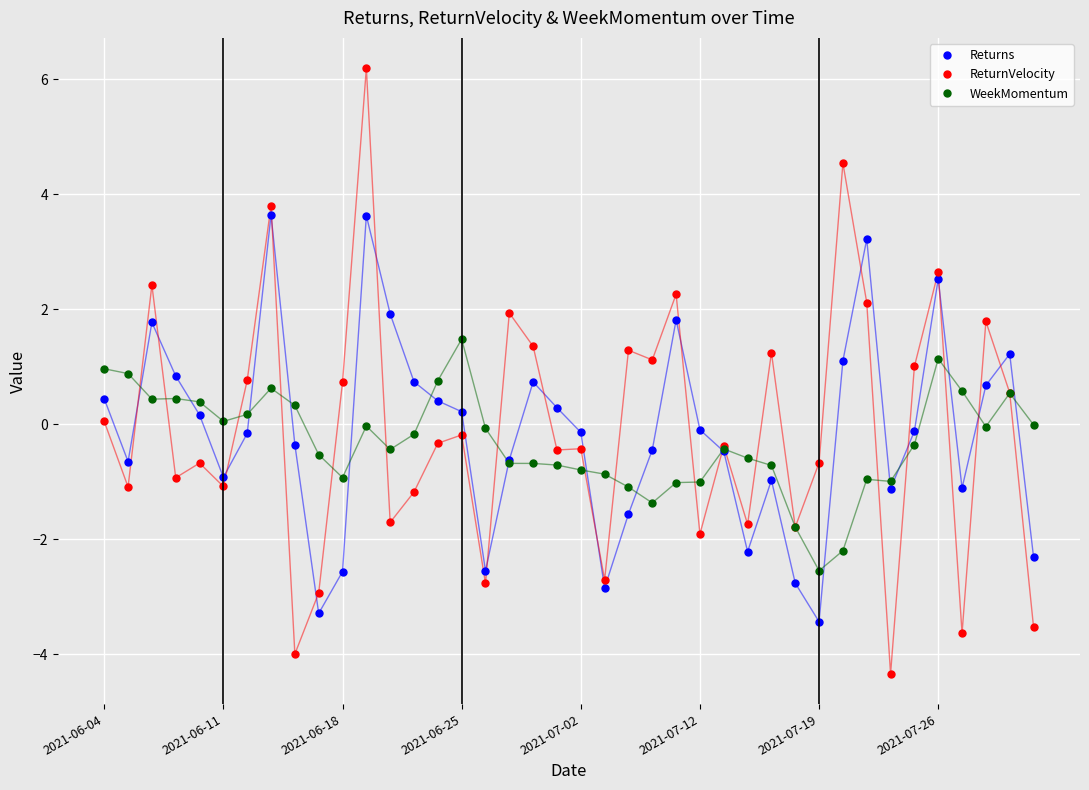

What is the minimum value shown in the chart?

-4.3